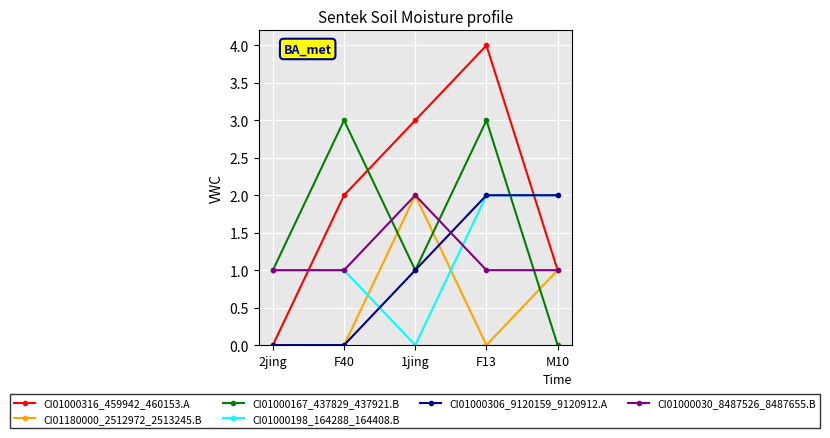

At which category is the sum across all series the highest?

F13